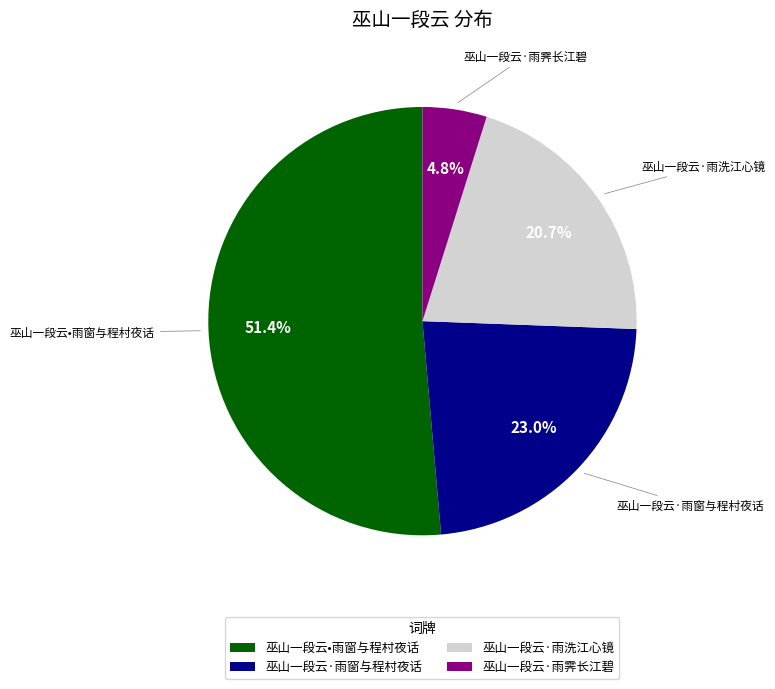

True or false: 巫山一段云·雨窗与程村夜话 accounts for 23% of the total.

True